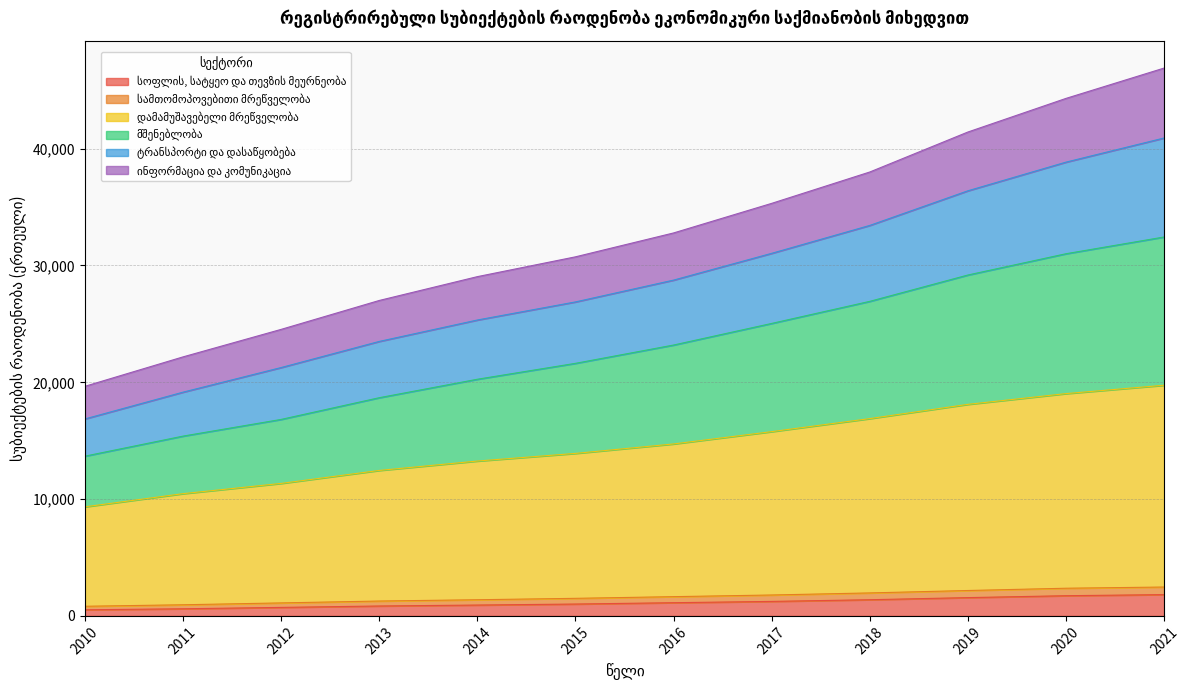

What is the total value across all series at 2012?

24531